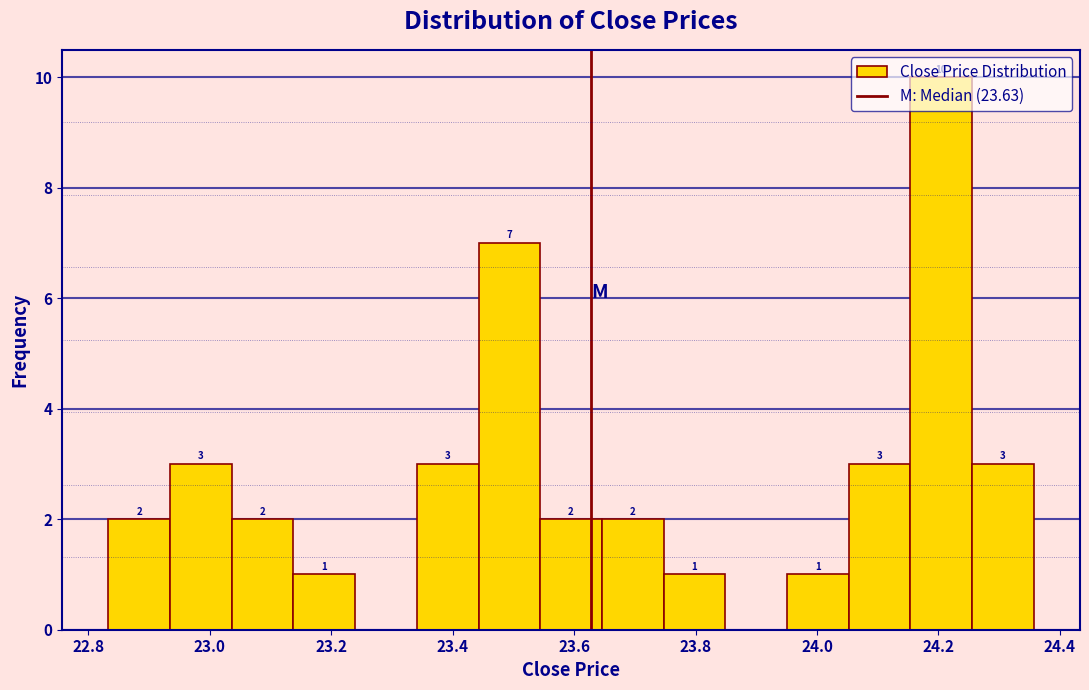

Which range on the x-axis has the tallest bar?

24.16 to 24.26